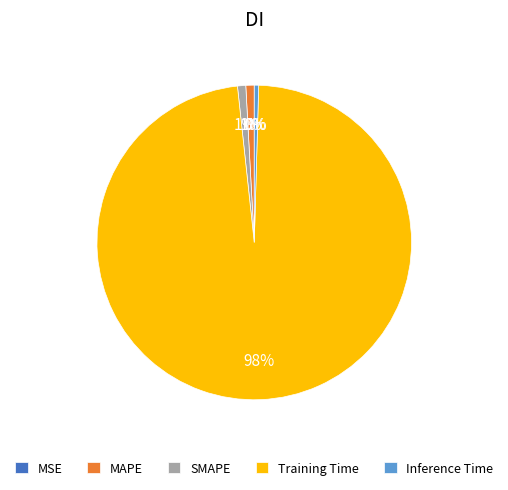

Does Training Time represent more than half of the total?

Yes